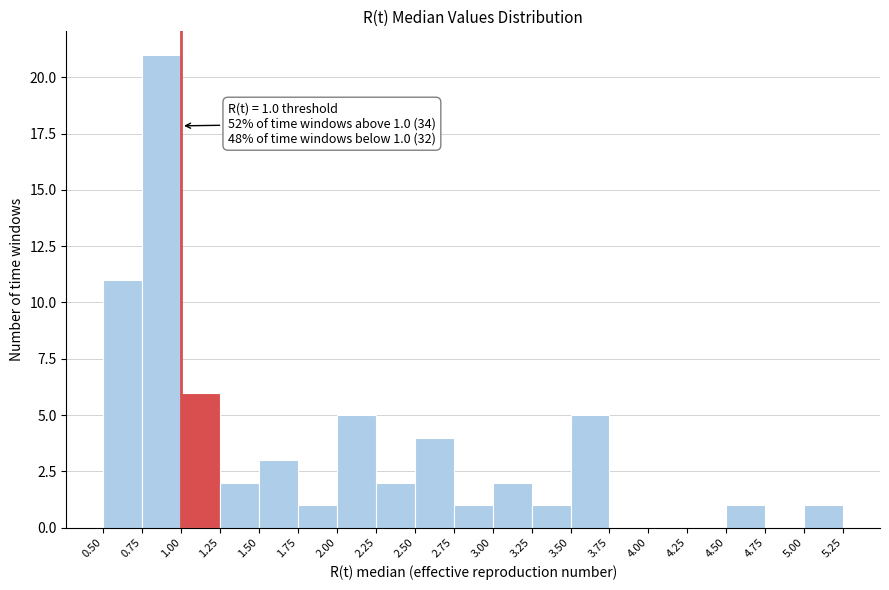

Which range on the x-axis has the tallest bar?

0.75 to 1.00